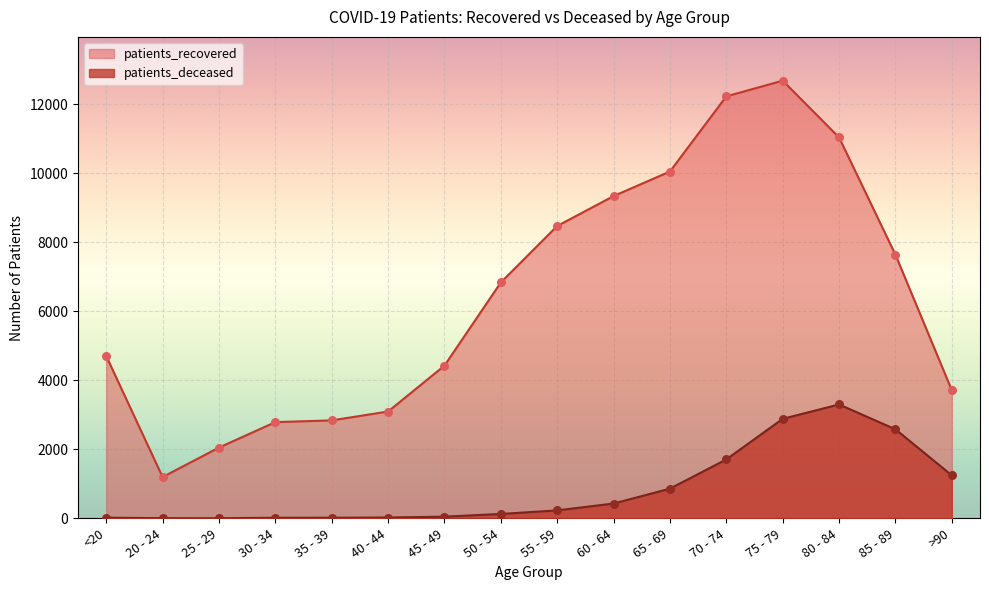

Which series contains the lowest Y value?

patients_deceased